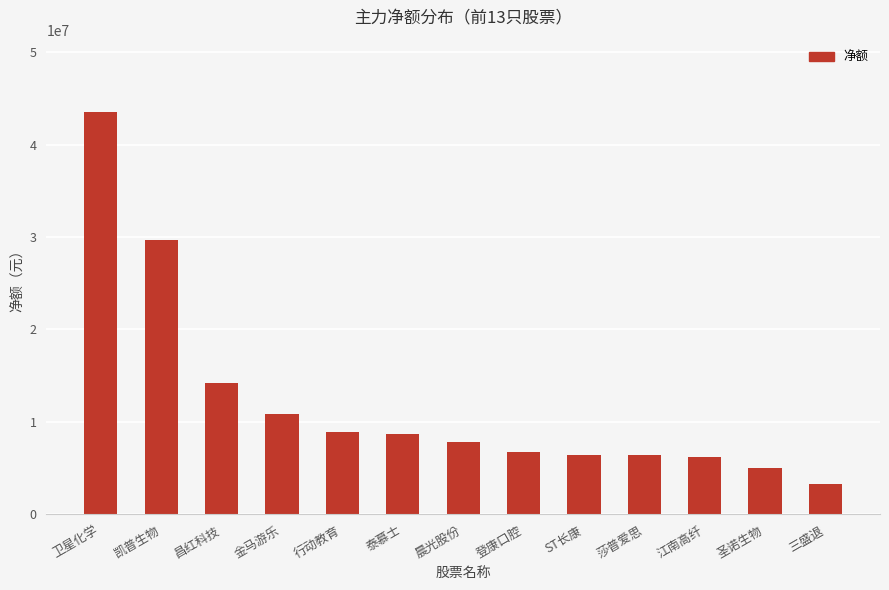

What is the label of the 5th bar from the right?

ST长康